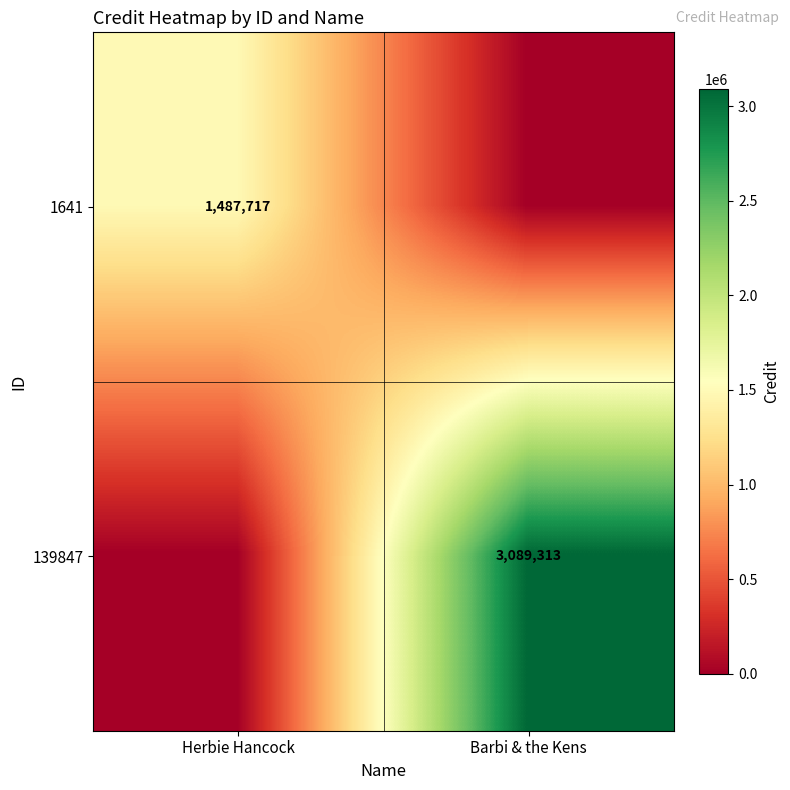

What is the total value across all series at Barbi & the Kens?

3089313